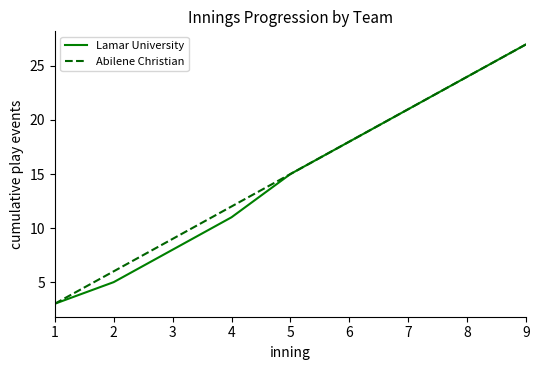

Rank the categories by Lamar University value from lowest to highest.

1, 2, 3, 4, 5, 6, 7, 8, 9